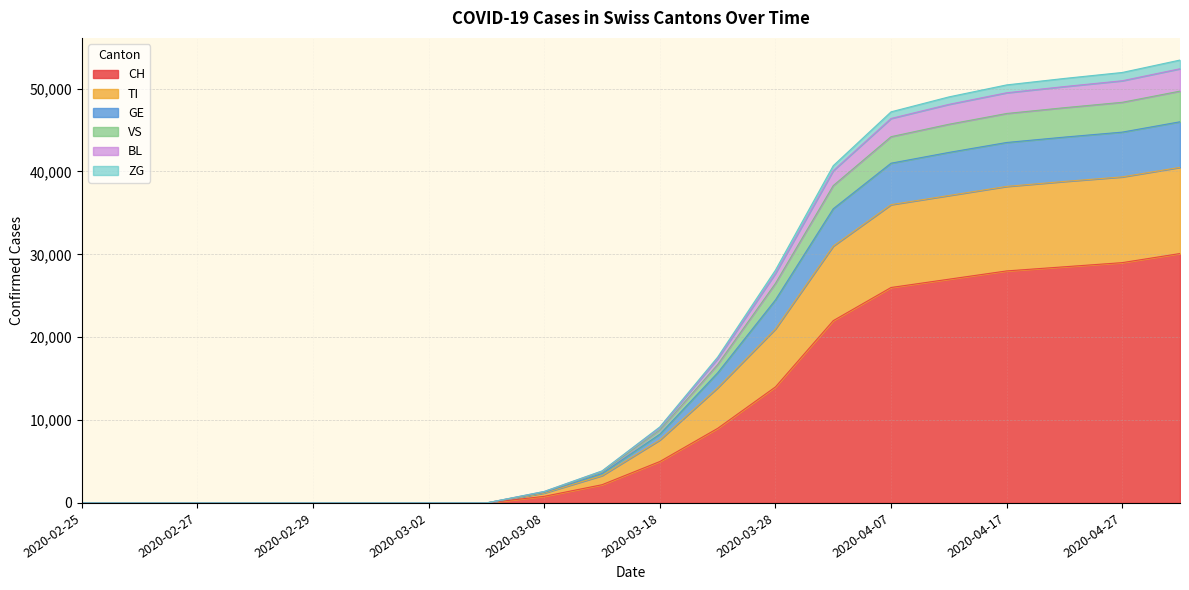

What is the highest value of the CH series?

30100